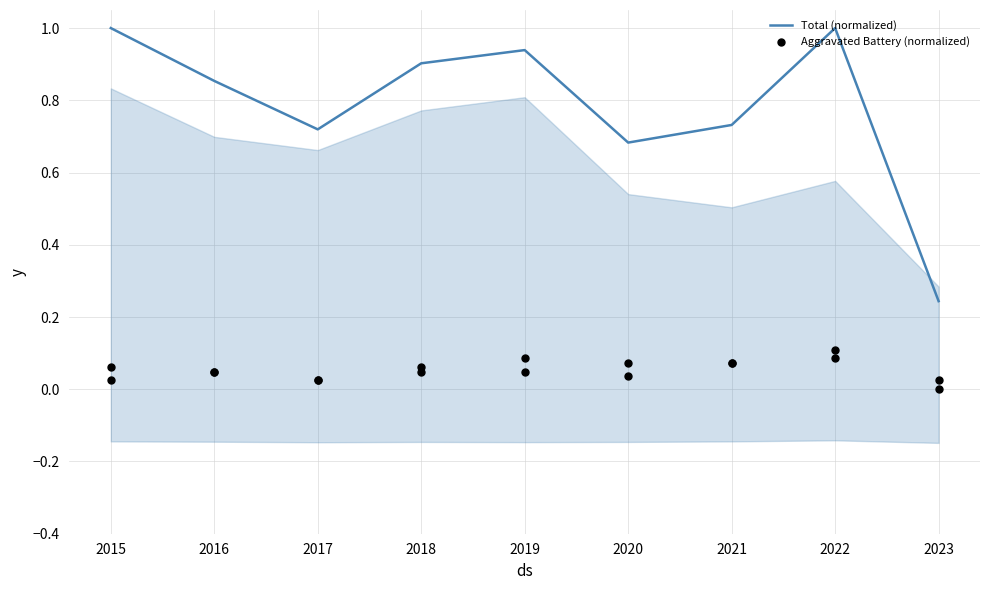

Which series contains the lowest Y value?

Aggravated Battery (normalized)